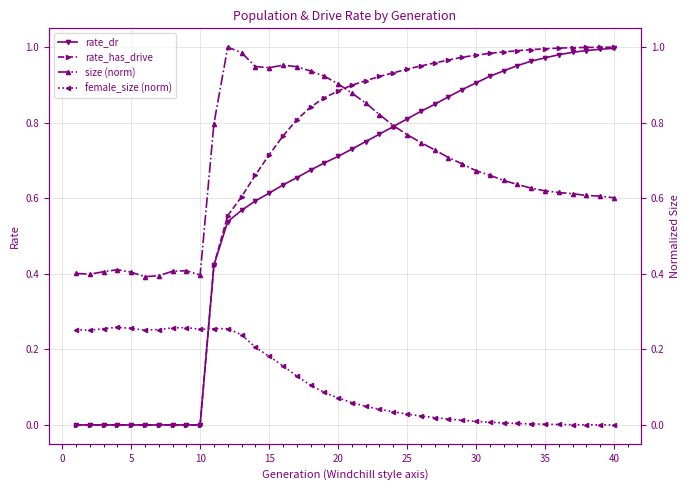

What are all the series names shown in the legend?

rate_dr, rate_has_drive, size (norm), female_size (norm)